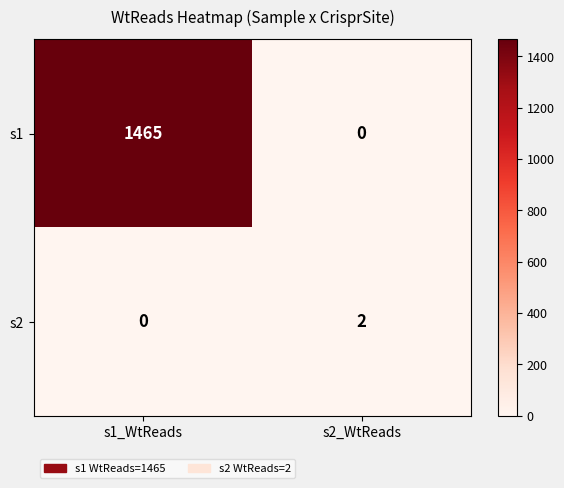

What is the maximum value shown in the chart?

1465